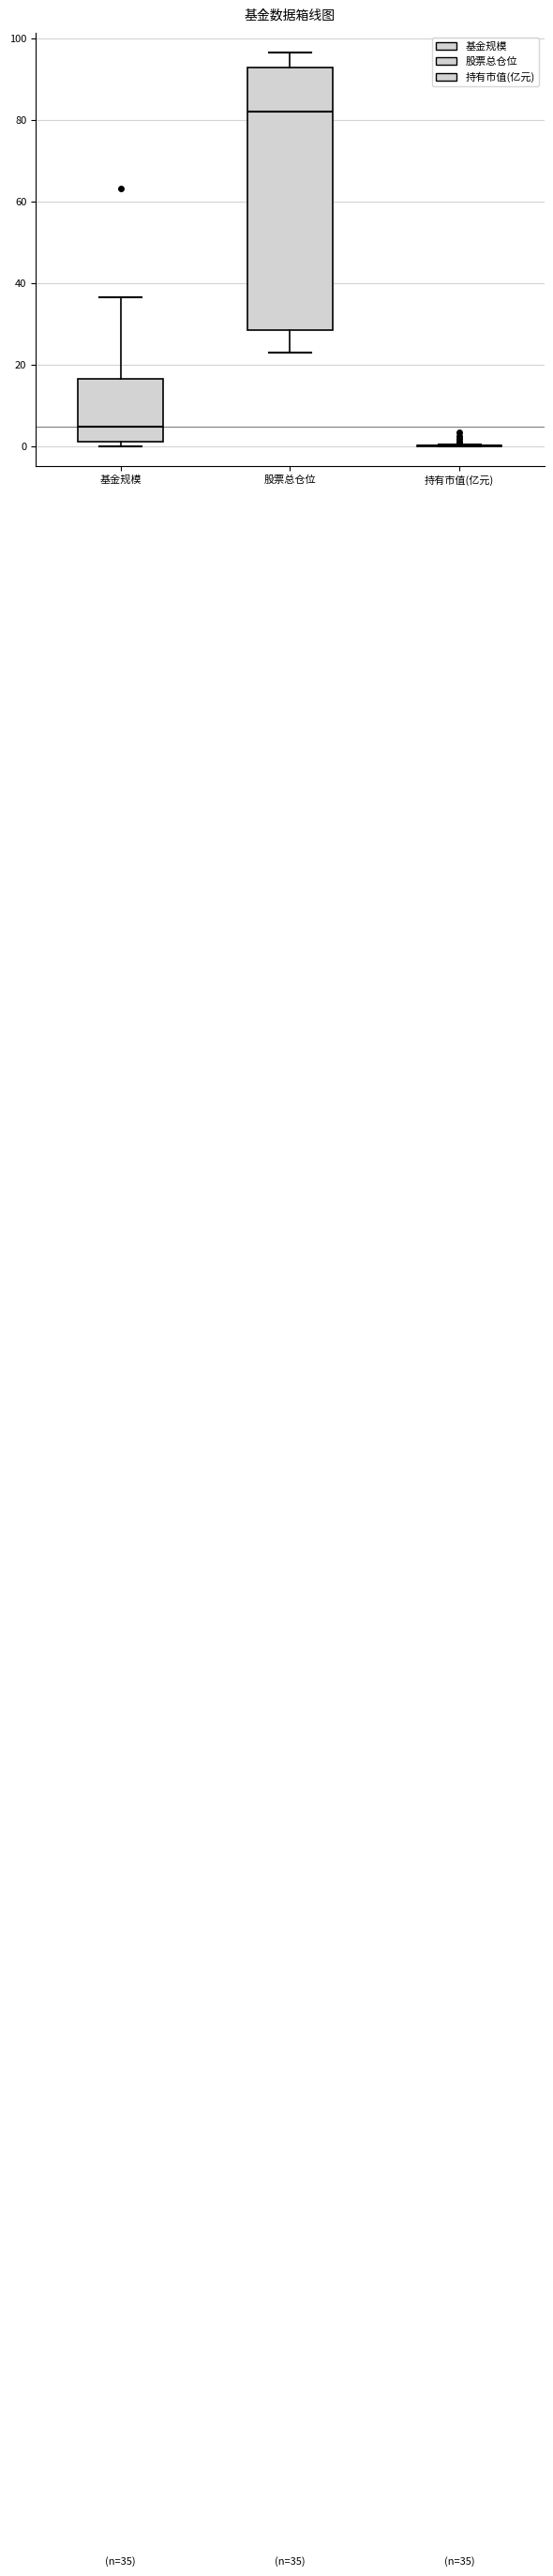

Comparing the boxes themselves (not the whiskers), which one is the tallest?

股票总仓位